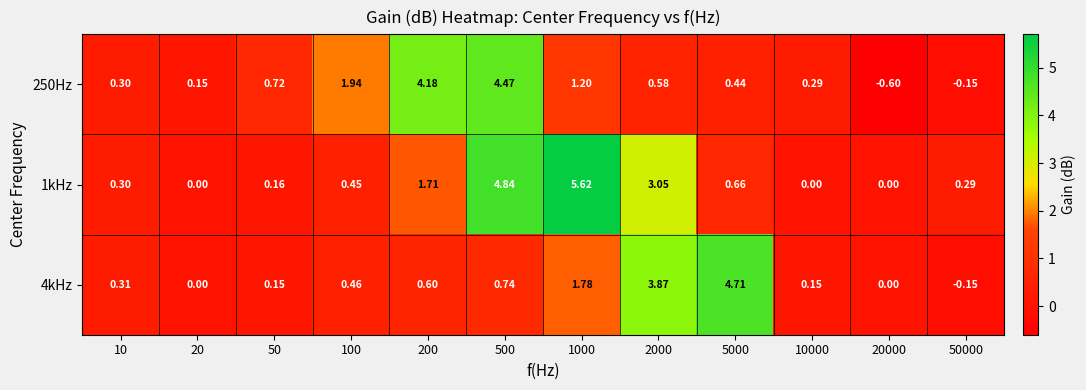

Is the value of 250Hz at 50 greater than the value of 1kHz at 10?

Yes